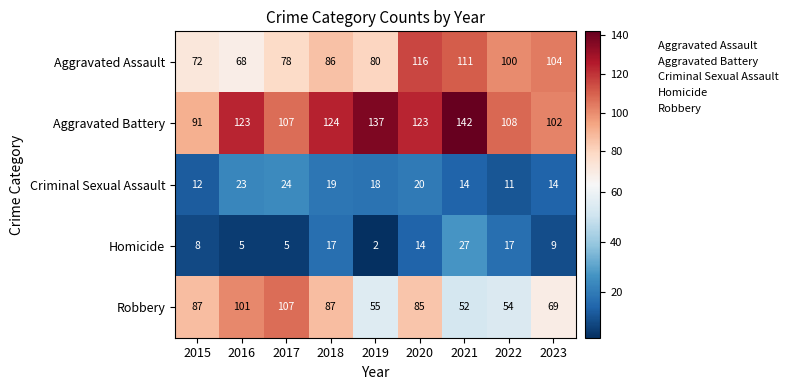

What is the difference between the maximum and minimum values in the Aggravated Assault series?

48